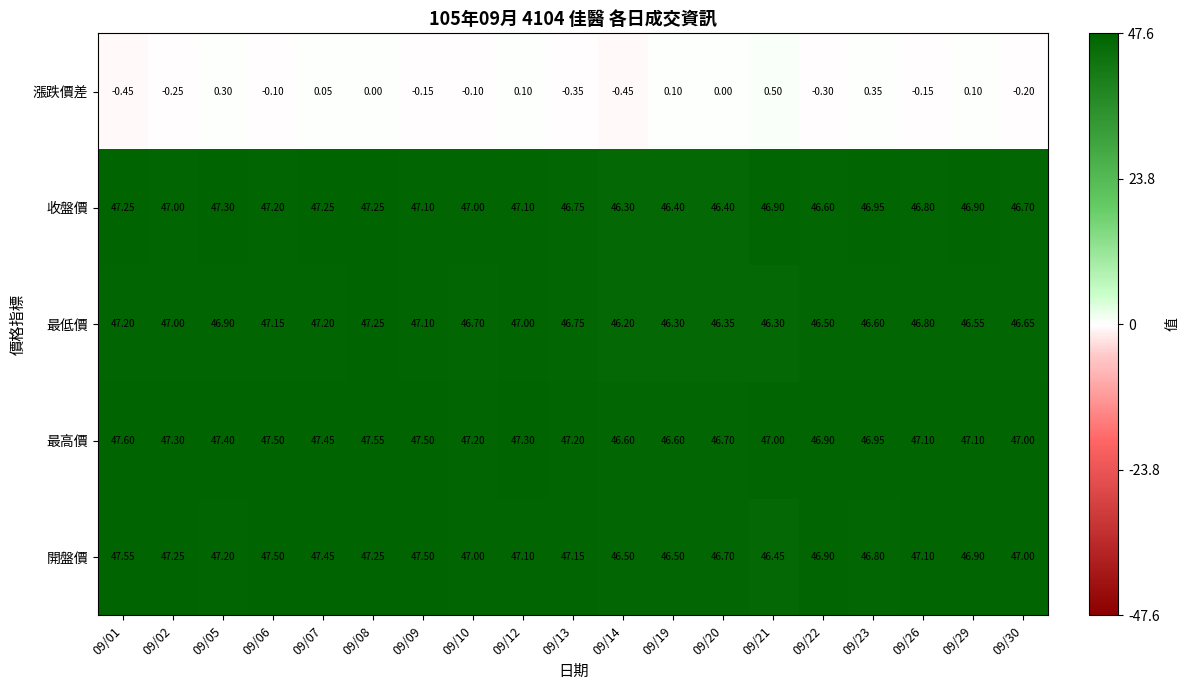

Between 09/19 and 09/21, which series saw the biggest shift?

收盤價